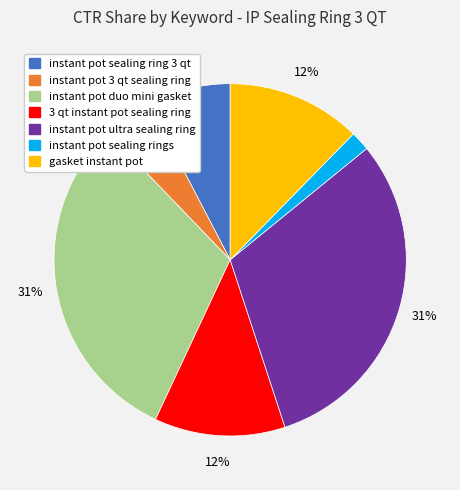

Does any single category account for the majority?

No